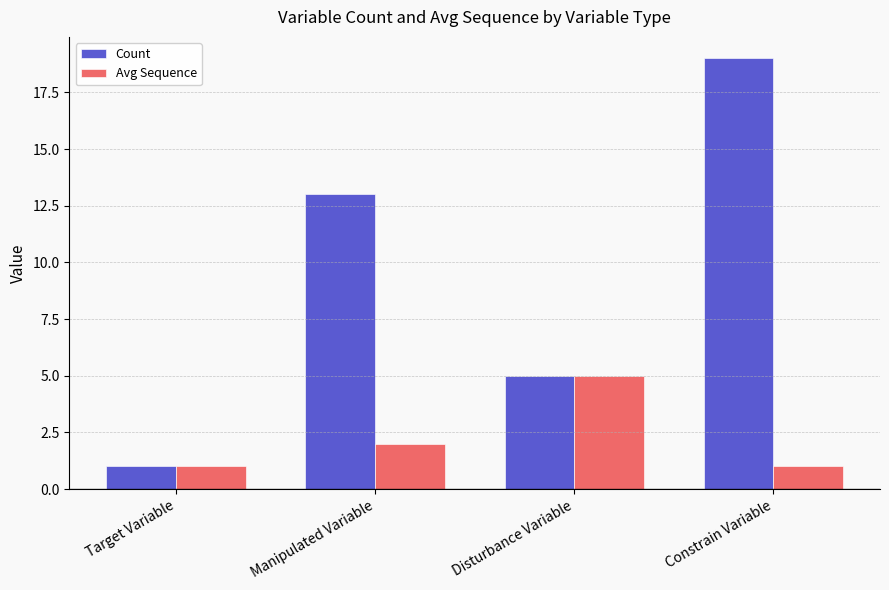

Reading right to left, transcribe all the data shown in this chart.

Count: Constrain Variable=19	Disturbance Variable=5	Manipulated Variable=13	Target Variable=1
Avg Sequence: Constrain Variable=1	Disturbance Variable=5	Manipulated Variable=2	Target Variable=1